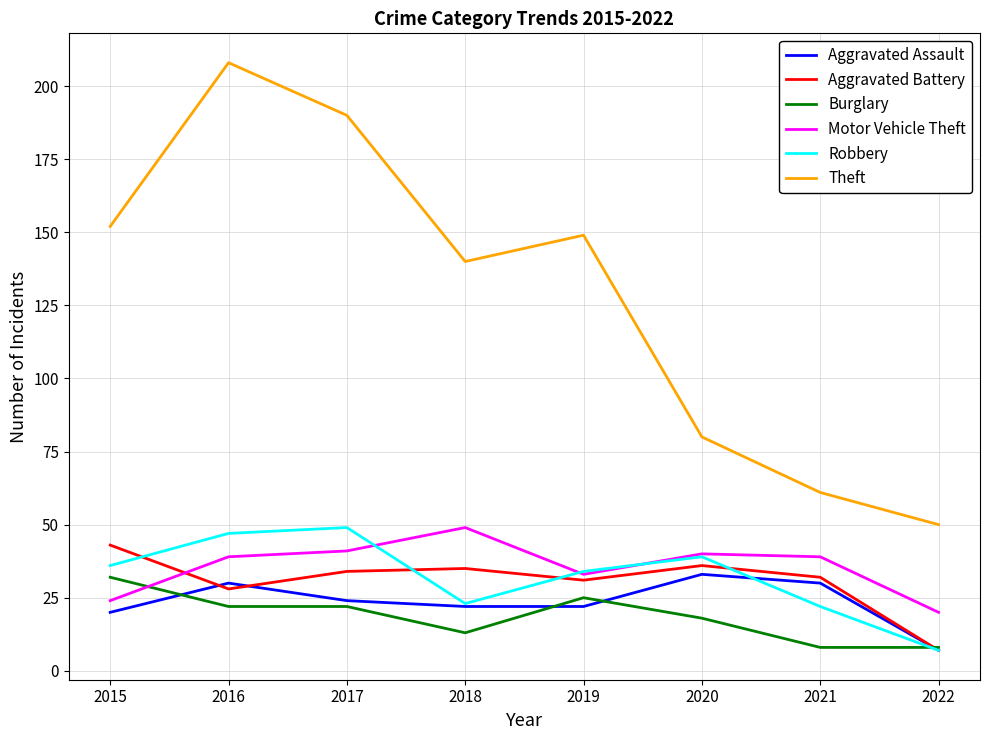

Which series changed the most between 2017 and 2019?

Theft